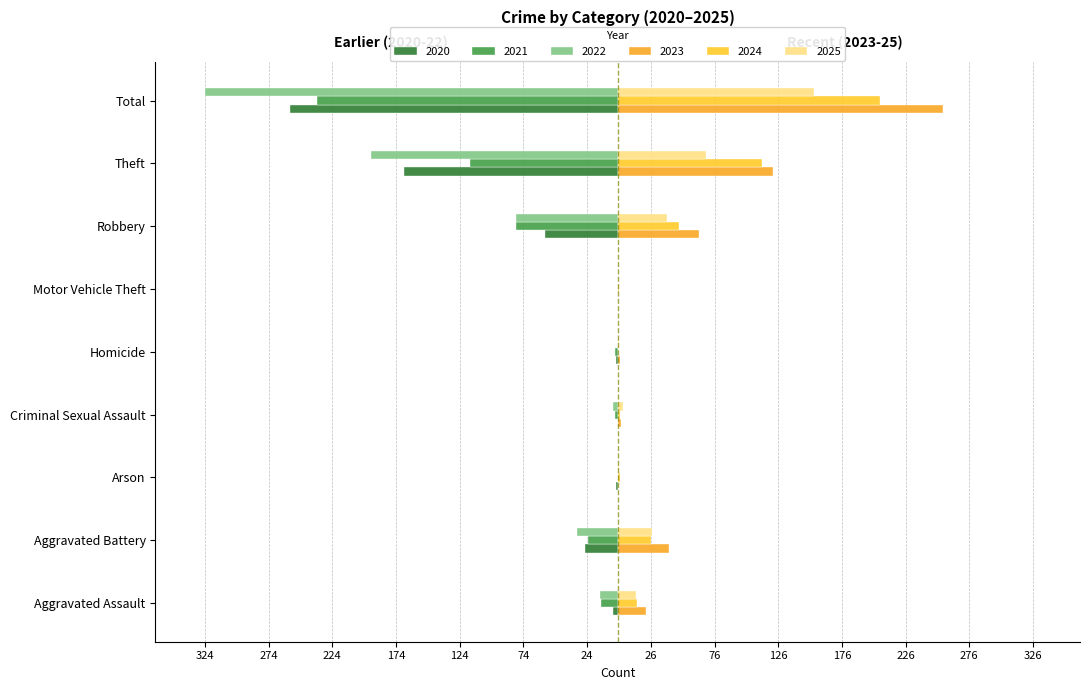

Reading left to right, what are all the values shown in this chart?

2020: Aggravated Assault=-4	Aggravated Battery=-26	Arson=-1	Criminal Sexual Assault=0	Homicide=-1	Motor Vehicle Theft=0	Robbery=-57	Theft=-168	Total=-257
2021: Aggravated Assault=-13	Aggravated Battery=-23	Arson=0	Criminal Sexual Assault=-2	Homicide=-2	Motor Vehicle Theft=0	Robbery=-80	Theft=-116	Total=-236
2022: Aggravated Assault=-14	Aggravated Battery=-32	Arson=0	Criminal Sexual Assault=-4	Homicide=0	Motor Vehicle Theft=0	Robbery=-80	Theft=-194	Total=-324
2023: Aggravated Assault=22	Aggravated Battery=40	Arson=0	Criminal Sexual Assault=3	Homicide=2	Motor Vehicle Theft=0	Robbery=64	Theft=122	Total=255
2024: Aggravated Assault=15	Aggravated Battery=26	Arson=2	Criminal Sexual Assault=2	Homicide=0	Motor Vehicle Theft=1	Robbery=48	Theft=113	Total=206
2025: Aggravated Assault=14	Aggravated Battery=27	Arson=1	Criminal Sexual Assault=4	Homicide=1	Motor Vehicle Theft=0	Robbery=39	Theft=69	Total=154